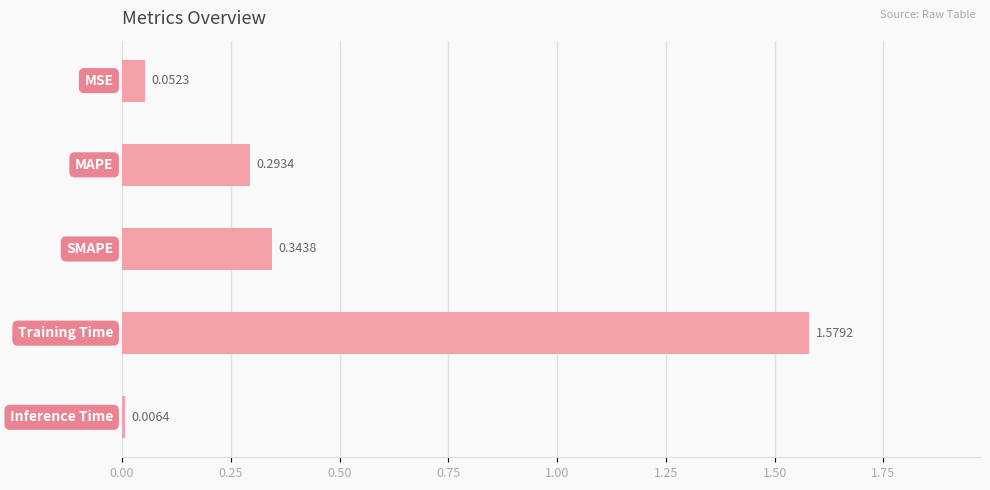

What is the sum of all values?

2.3